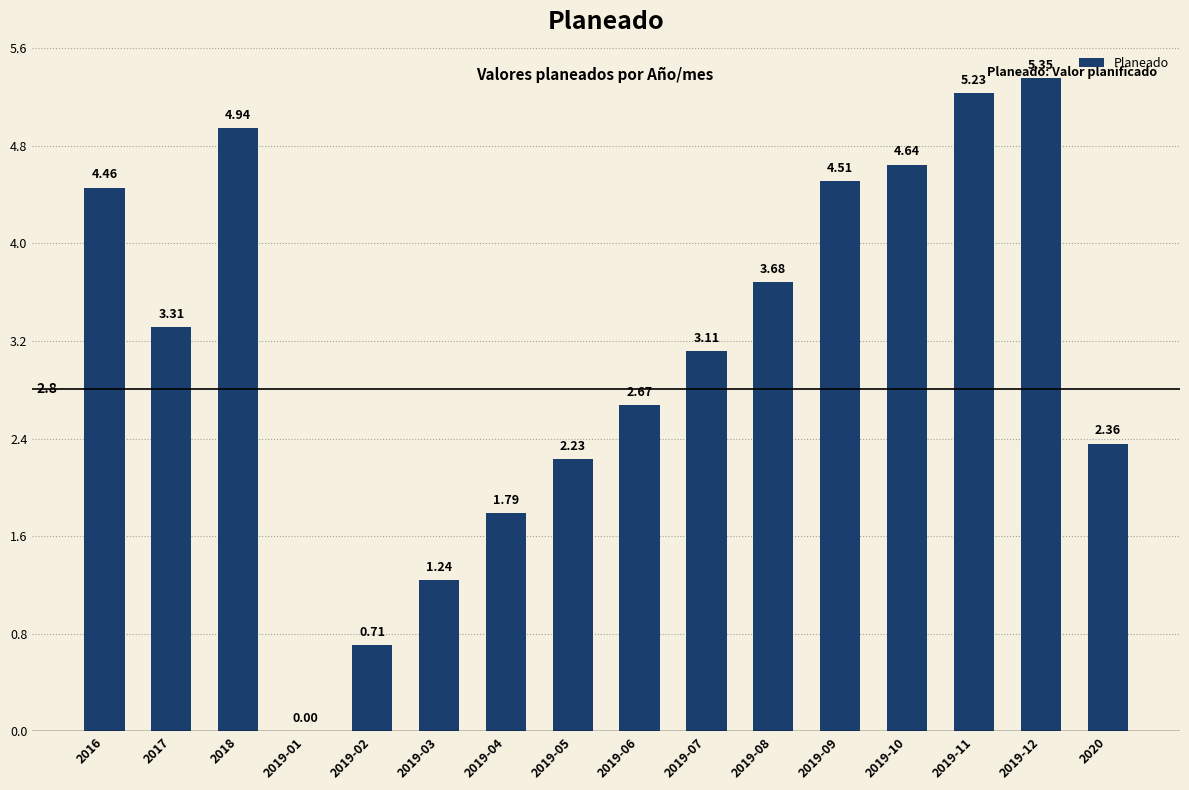

Between 2019-08 and 2019-07, which is larger?

2019-08